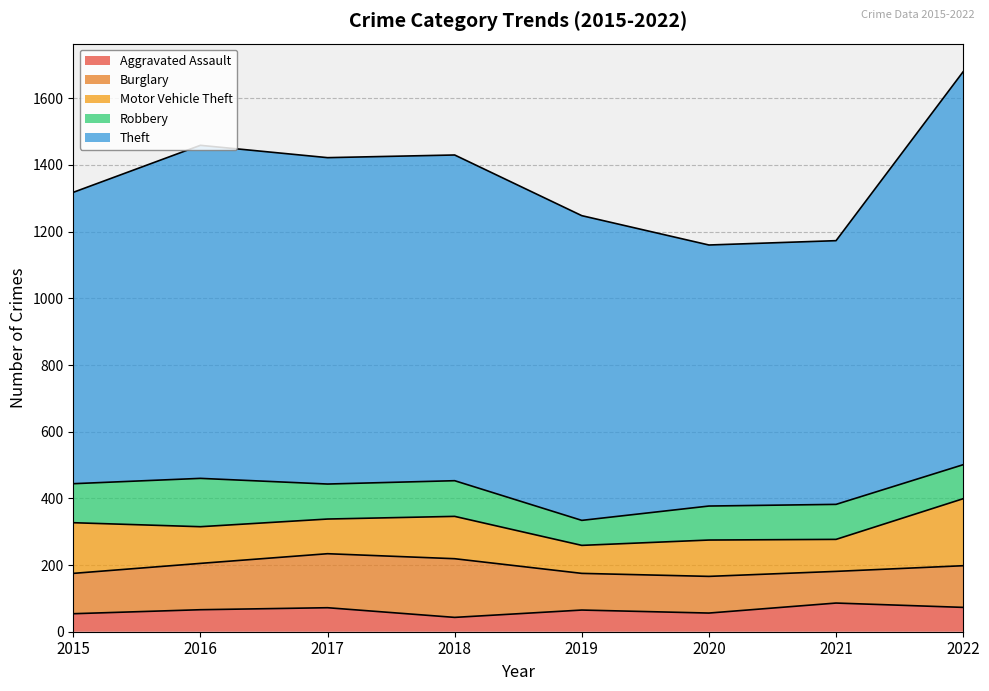

What are all the series names shown in the legend?

Aggravated Assault, Burglary, Motor Vehicle Theft, Robbery, Theft